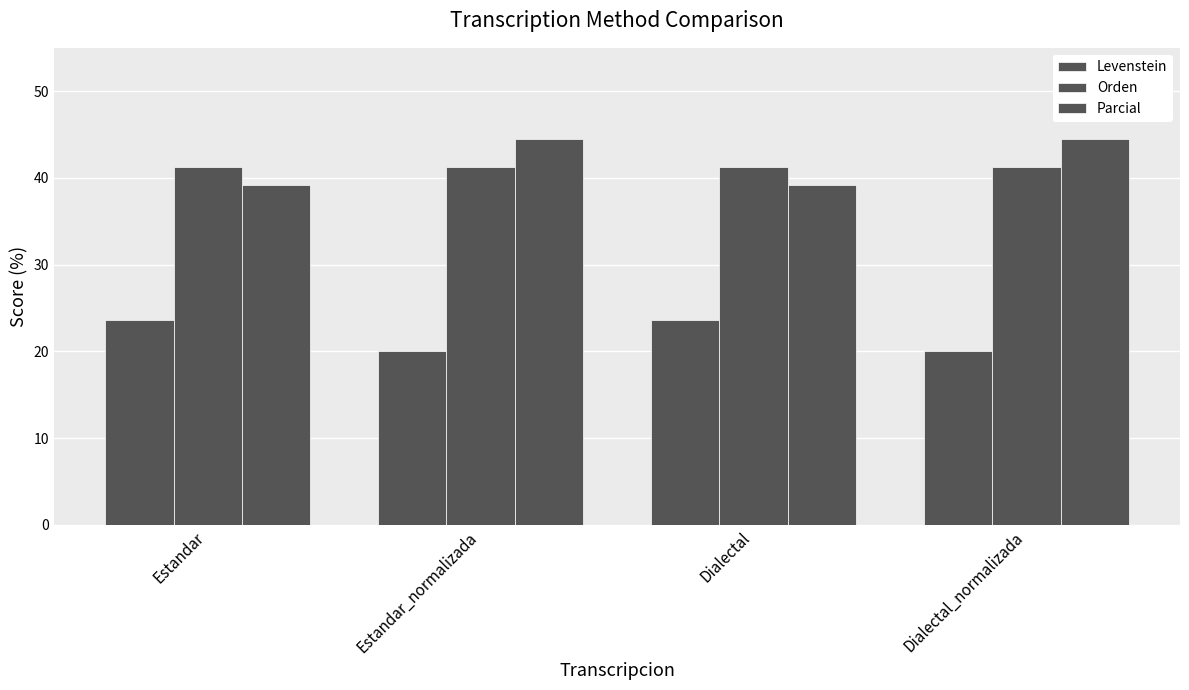

How many distinct data groups are displayed?

3